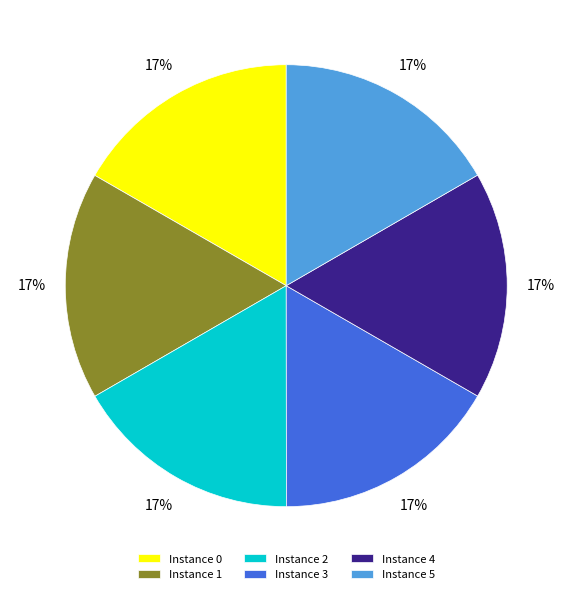

Is there a majority slice in this chart?

No